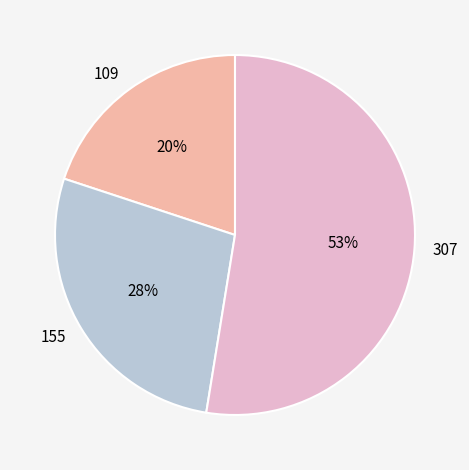

What percentage is the 155 slice, to the nearest percent?

28%